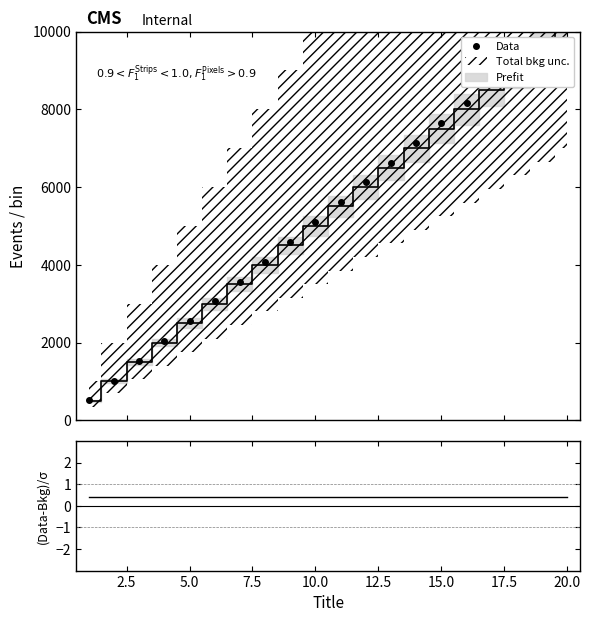

What is the sum of the (Data-Bkg)/σ values at 17.5 and 14?

0.8